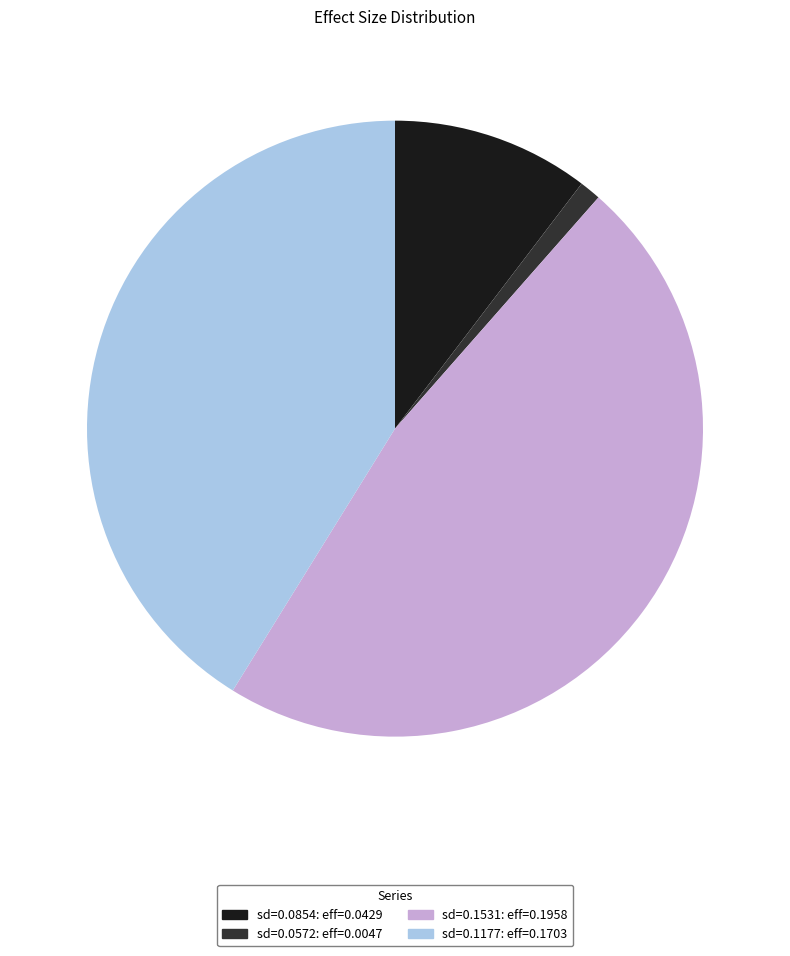

Between sd=0.0572: eff=0.0047 and sd=0.1531: eff=0.1958, which is larger?

sd=0.1531: eff=0.1958